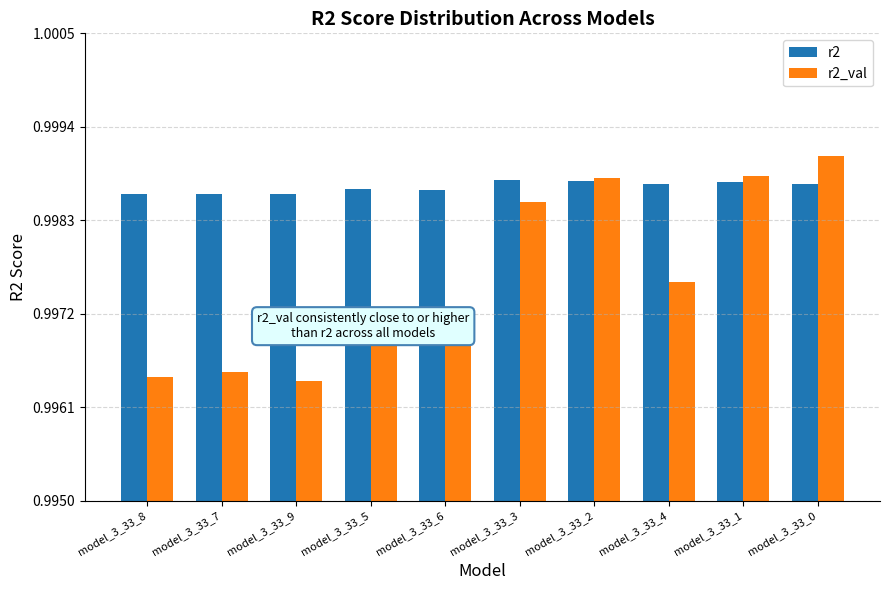

Which label corresponds to the largest value in the chart?

model_3_33_0